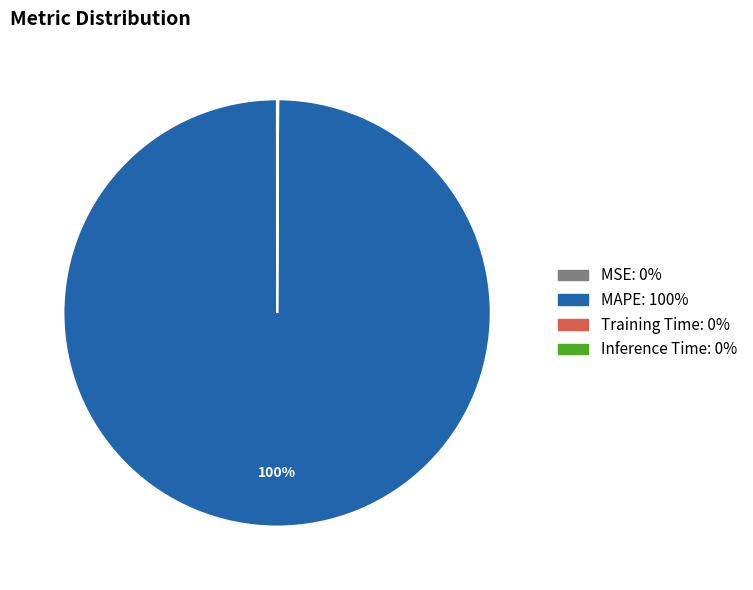

To the nearest percent, what portion does MAPE represent?

100%